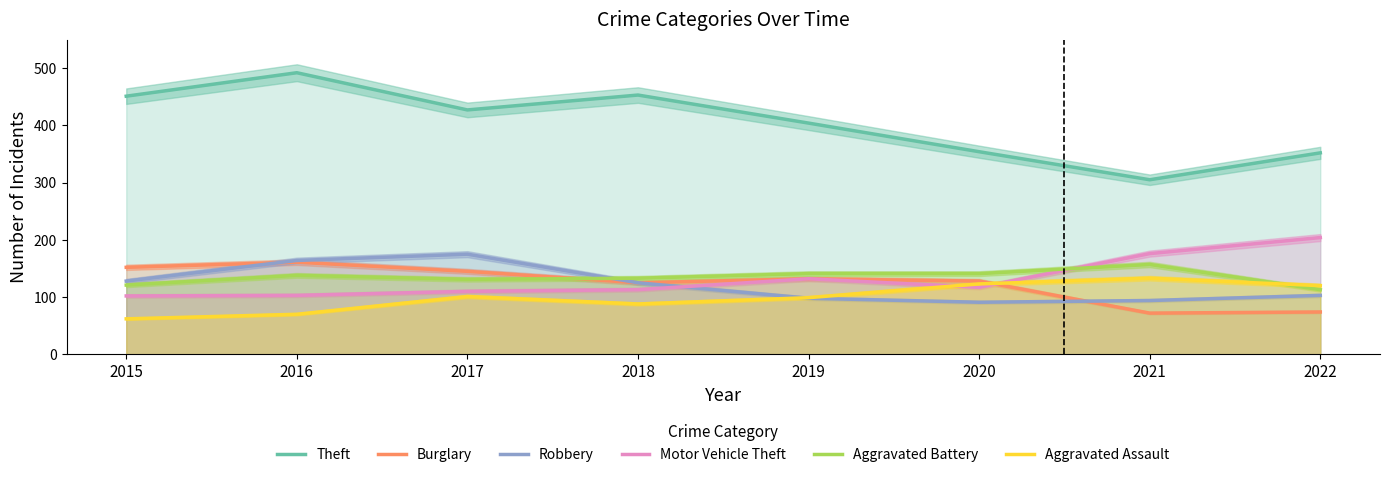

Reading left to right, what are all the values shown in this chart?

Theft: 2015=451	2016=492	2017=427	2018=453	2019=404	2020=354	2021=305	2022=352
Burglary: 2015=152	2016=161	2017=145	2018=125	2019=132	2020=128	2021=72	2022=74
Robbery: 2015=128	2016=164	2017=175	2018=125	2019=98	2020=91	2021=94	2022=103
Motor Vehicle Theft: 2015=102	2016=103	2017=110	2018=113	2019=132	2020=117	2021=176	2022=204
Aggravated Battery: 2015=121	2016=138	2017=131	2018=133	2019=141	2020=141	2021=157	2022=113
Aggravated Assault: 2015=62	2016=70	2017=101	2018=88	2019=99	2020=123	2021=133	2022=120